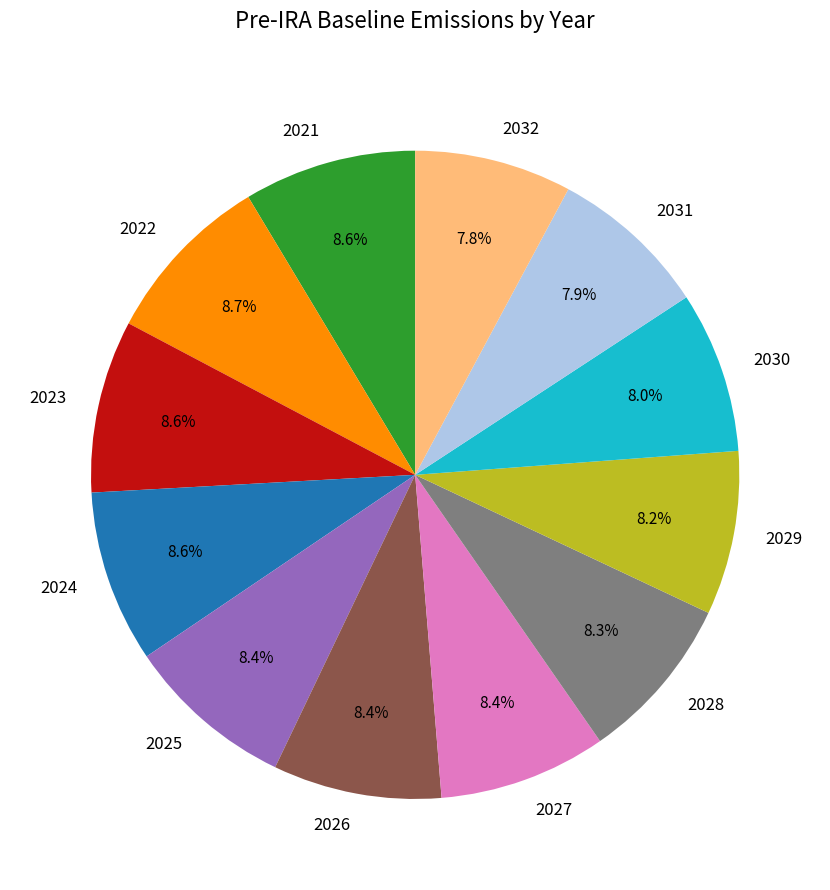

To the nearest percent, what is the difference between the largest and smallest slice percentages?

1%